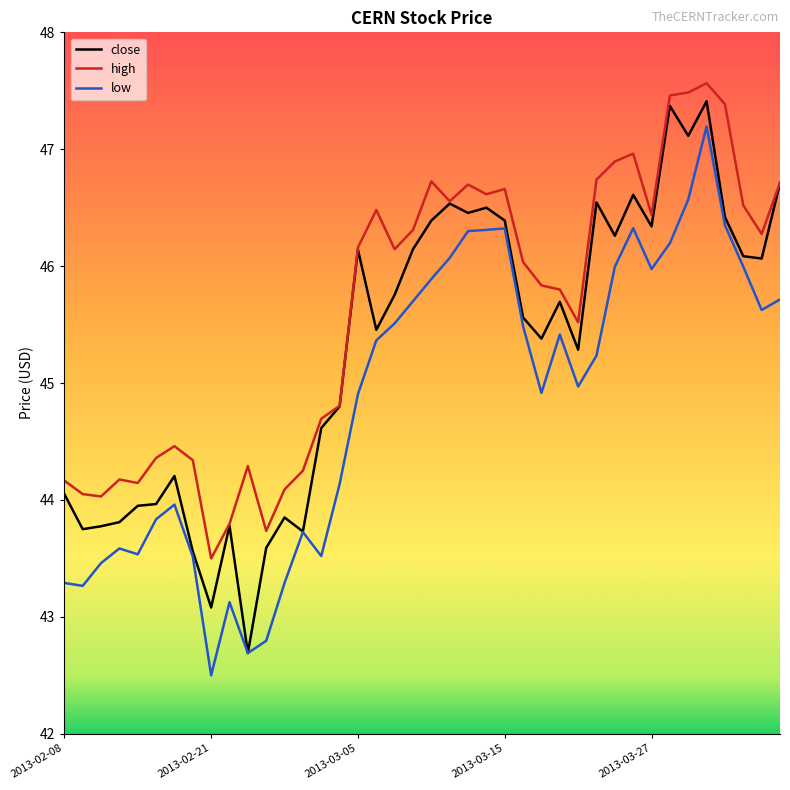

What is the highest value of the low series?

47.2